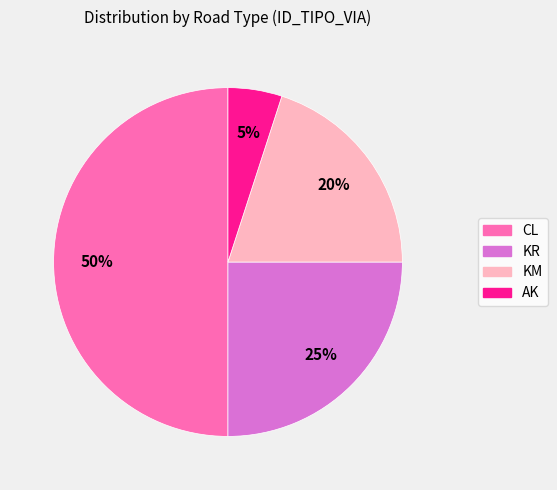

The AK slice represents 12% of the pie. True or false?

False